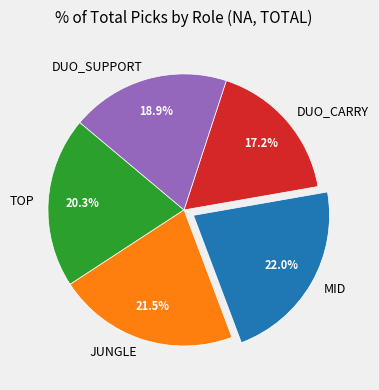

How many slices are in this pie chart?

5